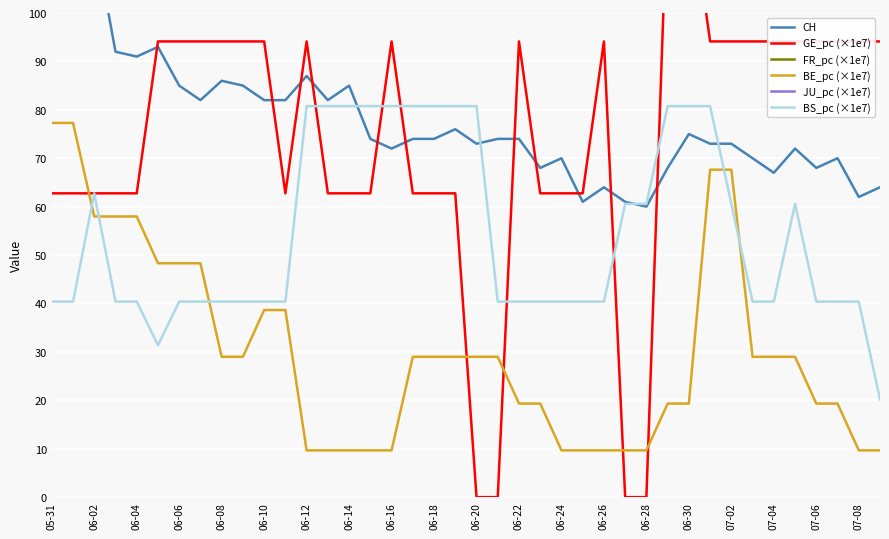

Count the number of data series in this chart.

6